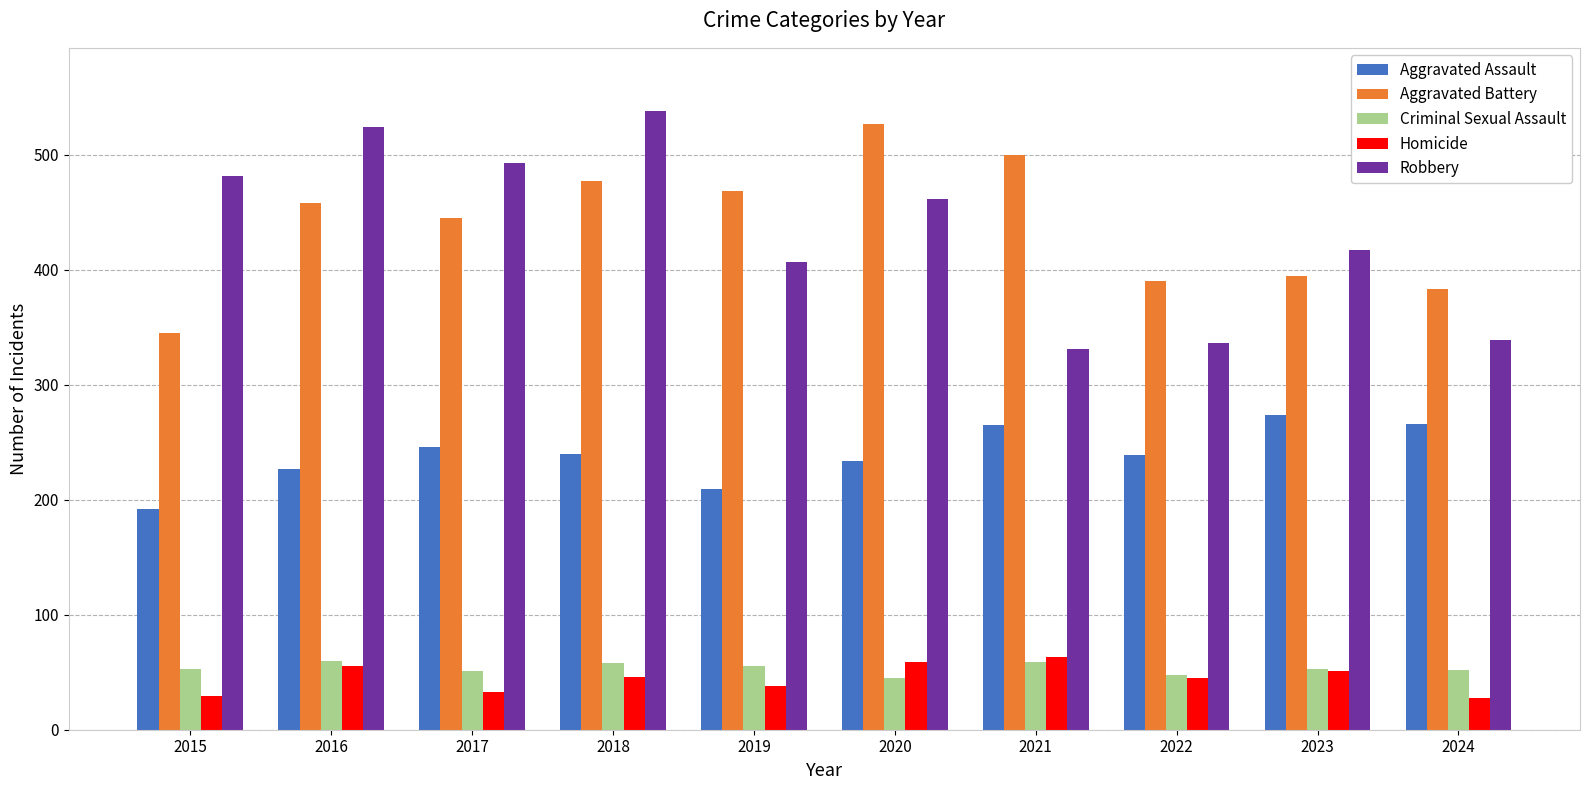

How many values in the Homicide series are below 46?

5